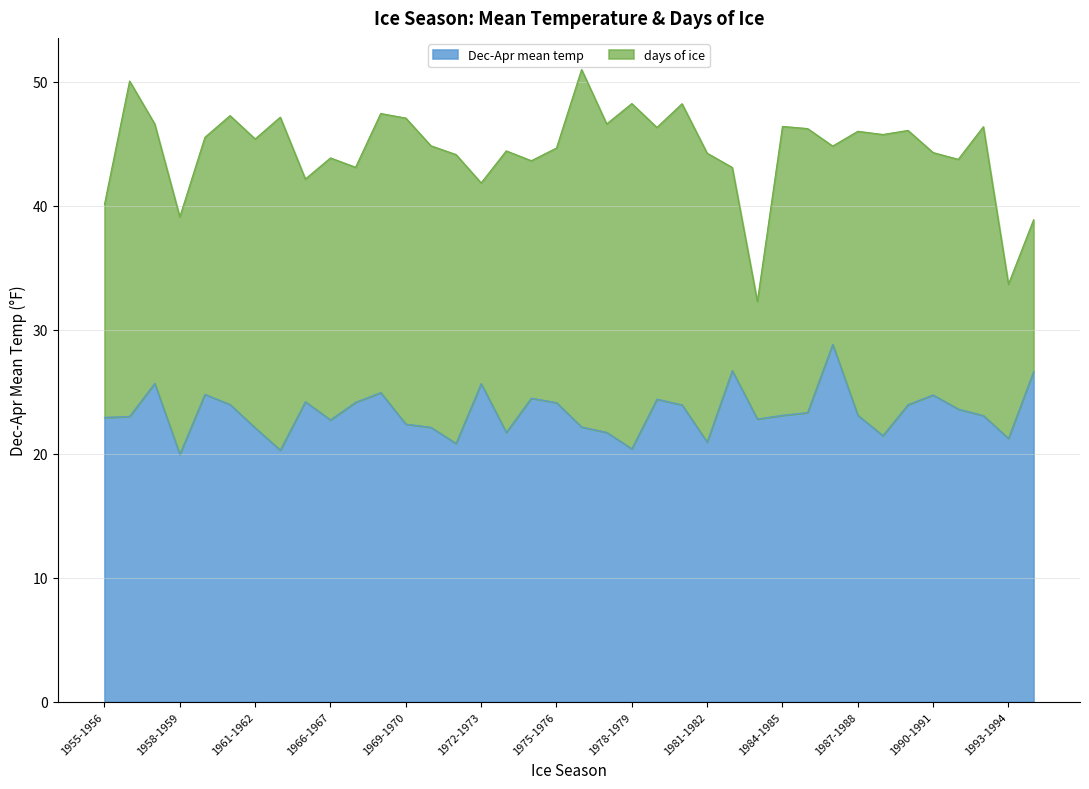

True or false: the data shows 43.2 at 1994-1995.

False